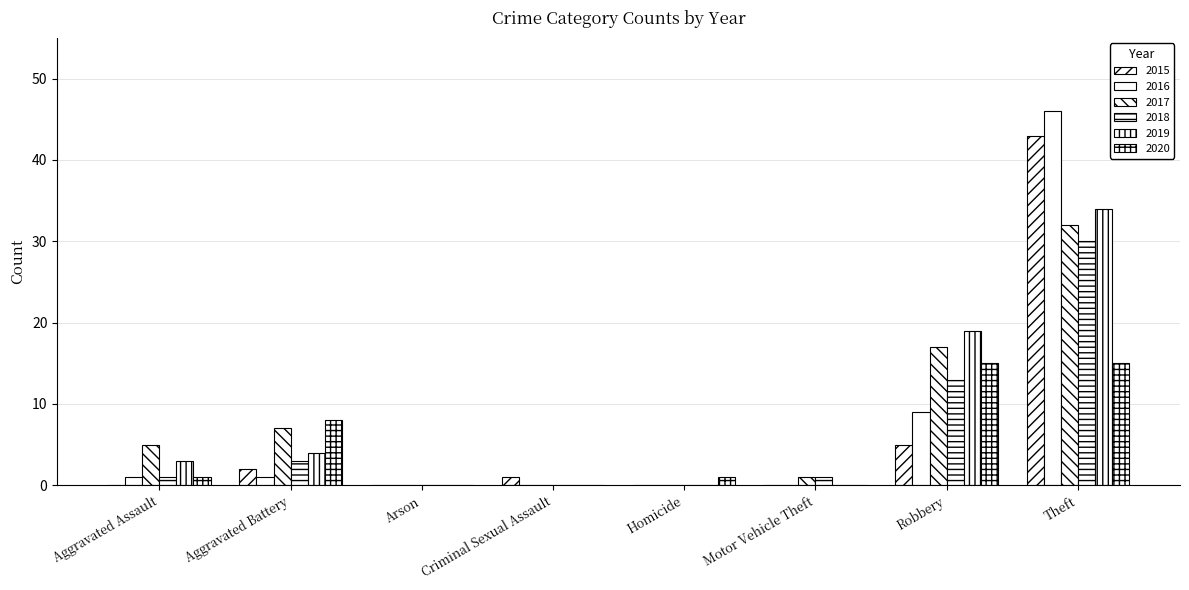

What is the spread (max minus min) of values at Motor Vehicle Theft?

1